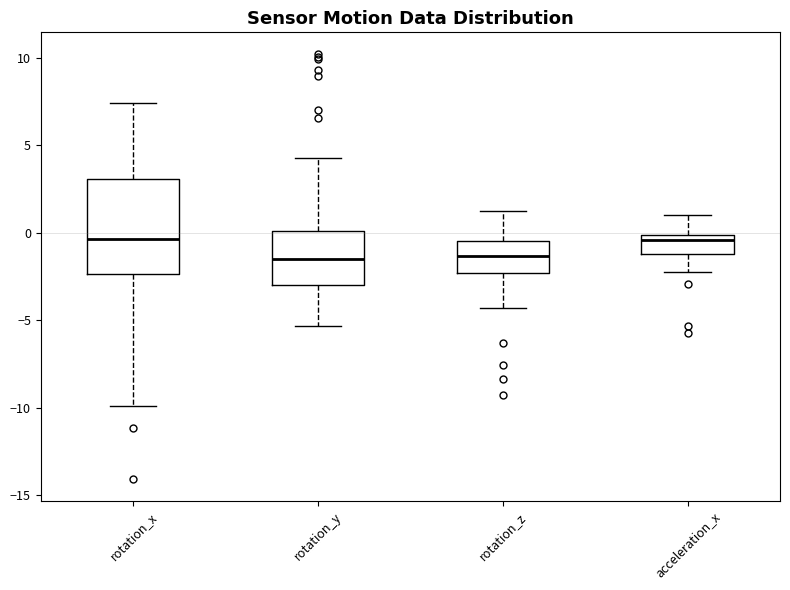

Reading left to right, transcribe this box plot: for each box, give where its median line is, the range the box spans, and where its two whiskers end, as read against the y-axis. The values are not printed on the chart, so give them approximately, as read against the axis.

rotation_x: median -0.5, box -2.5 to 3.0, whiskers -10.0 to 7.5
rotation_y: median -1.5, box -3.0 to 0.0, whiskers -5.5 to 4.5
rotation_z: median -1.5, box -2.5 to -0.5, whiskers -4.5 to 1.0
acceleration_x: median -0.5, box -1.0 to 0.0, whiskers -2.0 to 1.0